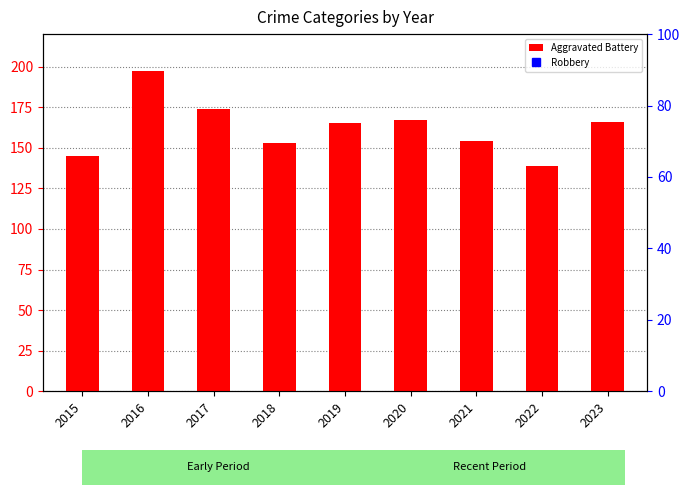

What is the maximum value for Aggravated Battery?

197